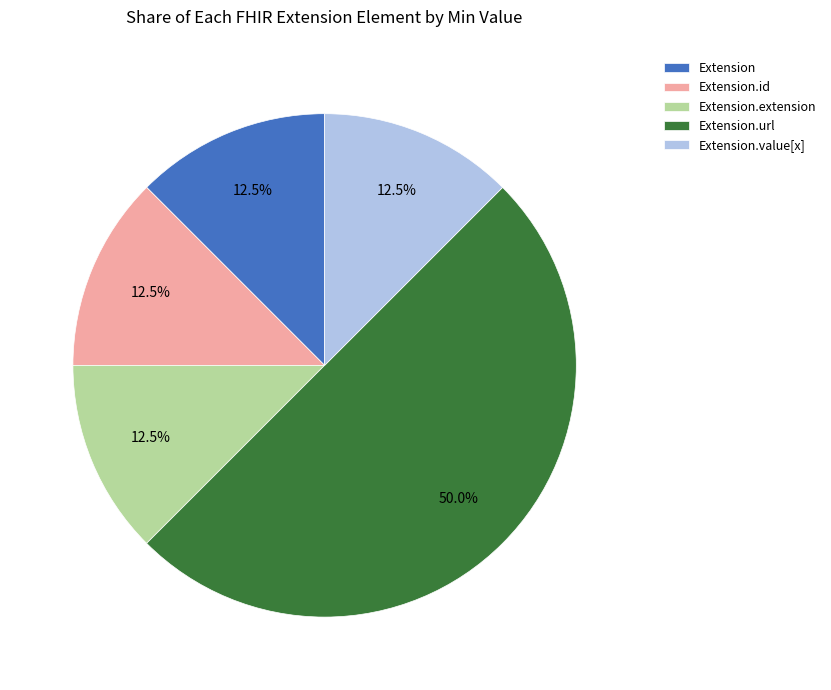

Which slice is the largest?

Extension.url